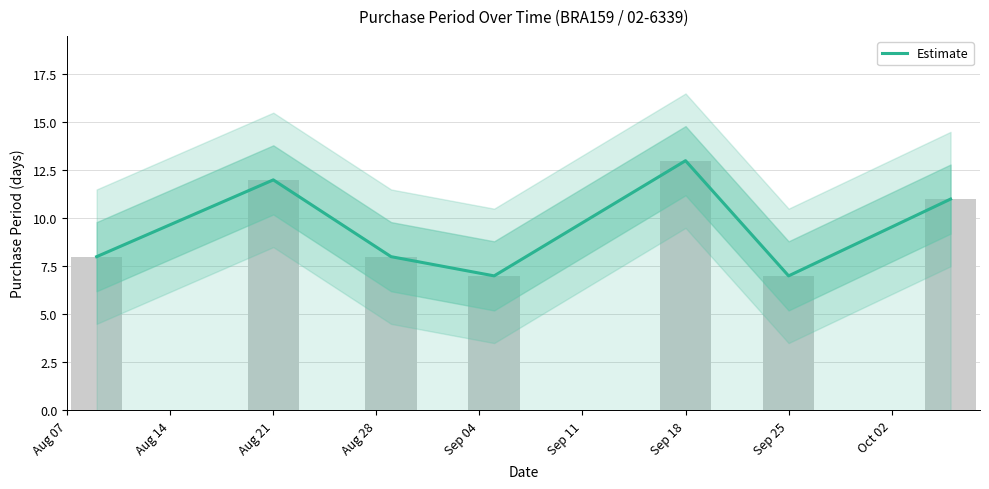

At which label does the data first exceed 8?

Aug 21